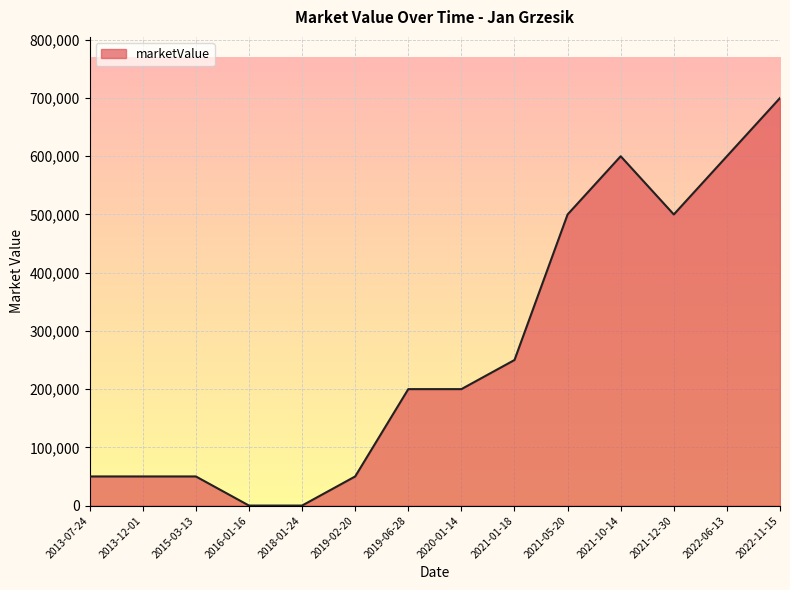

Where is the data nearest to the value 350000?

2021-01-18